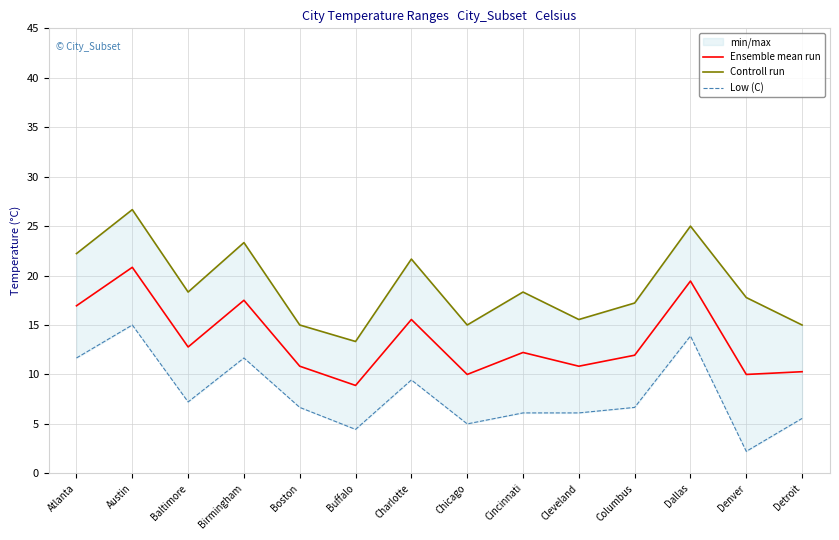

Where is the first local minimum for Low (C)?

Baltimore